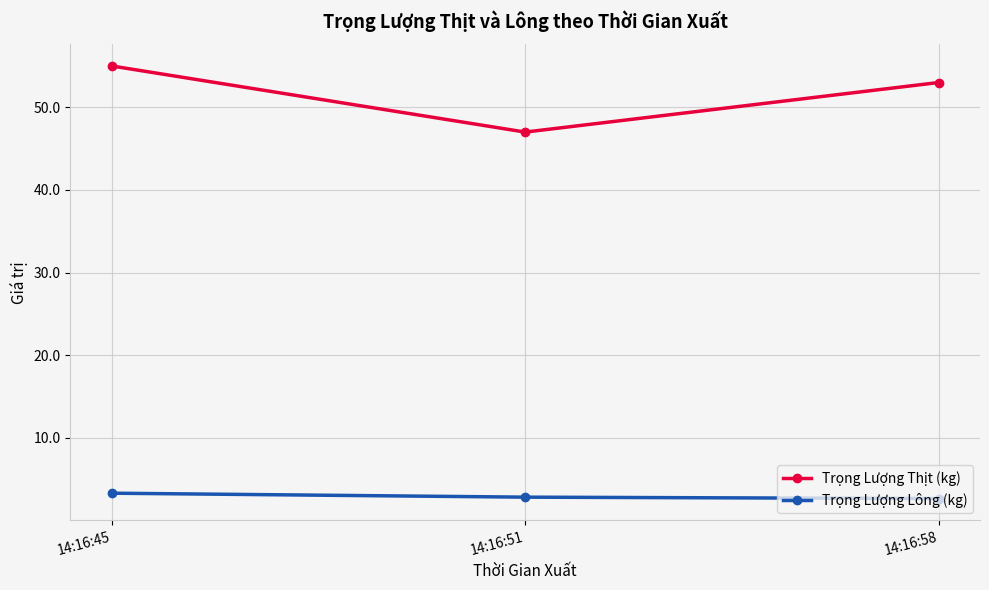

At how many categories does at least one series exceed 8?

3